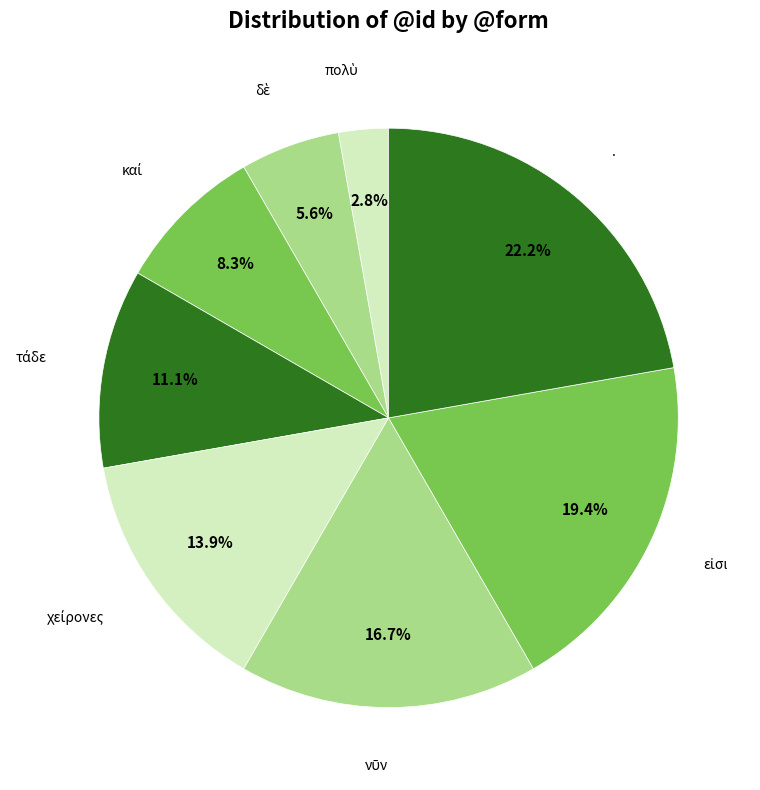

What is the largest slice in the pie chart?

.